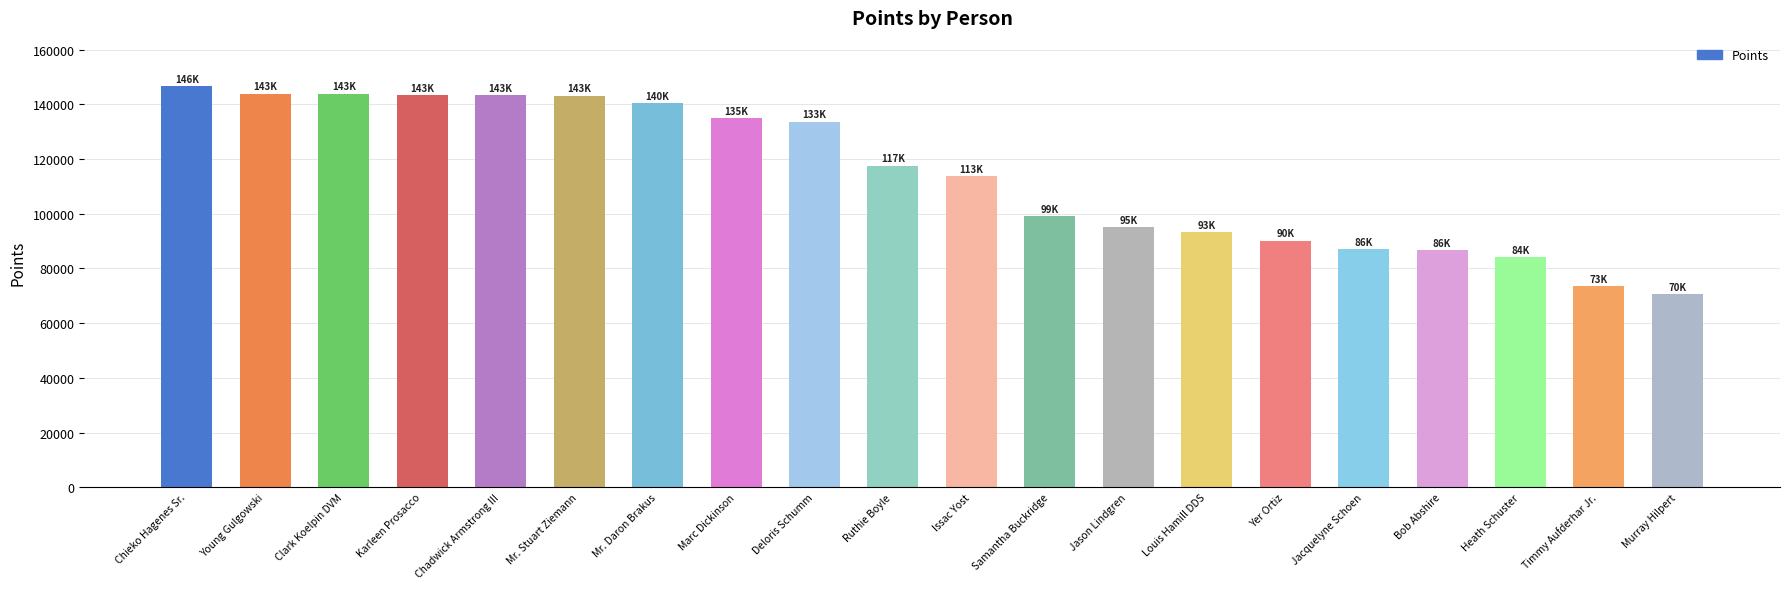

What is the sum of the values at Ruthie Boyle and Deloris Schumm?

251273